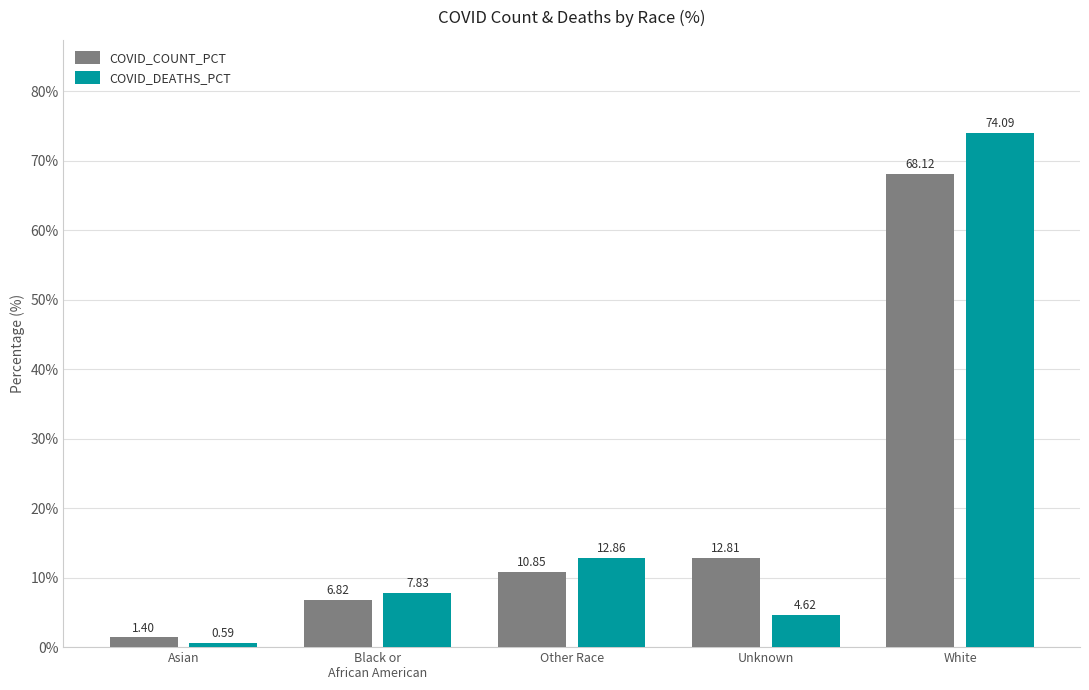

At which label does COVID_DEATHS_PCT reach its peak?

White